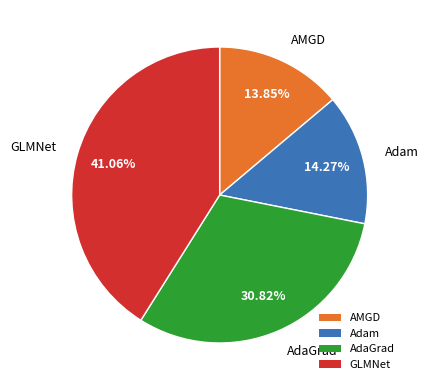

To the nearest percent, what percentage of the pie is AMGD?

14%